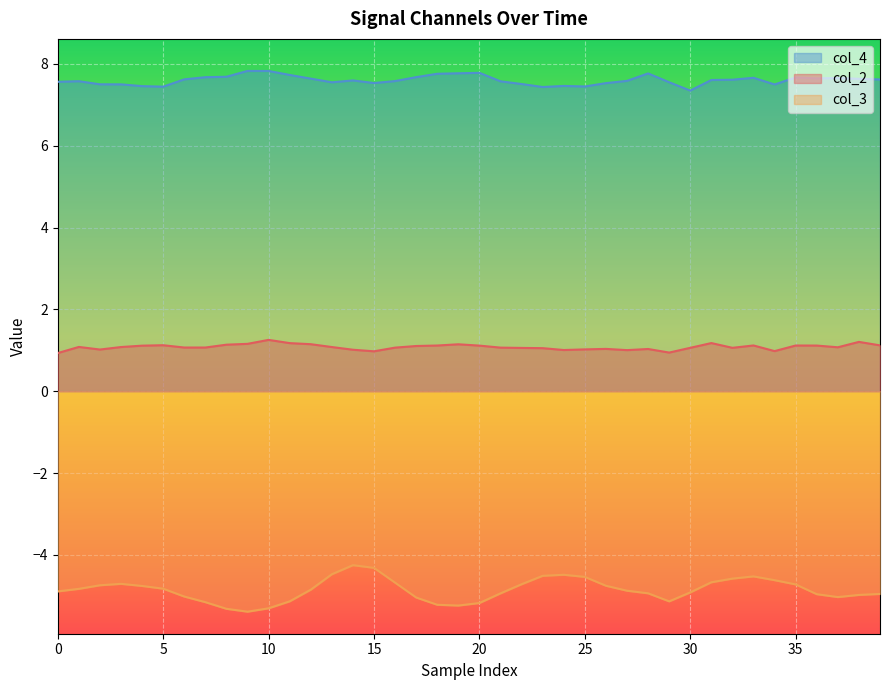

List the series in order of their peak value, lowest first.

col_3, col_2, col_4